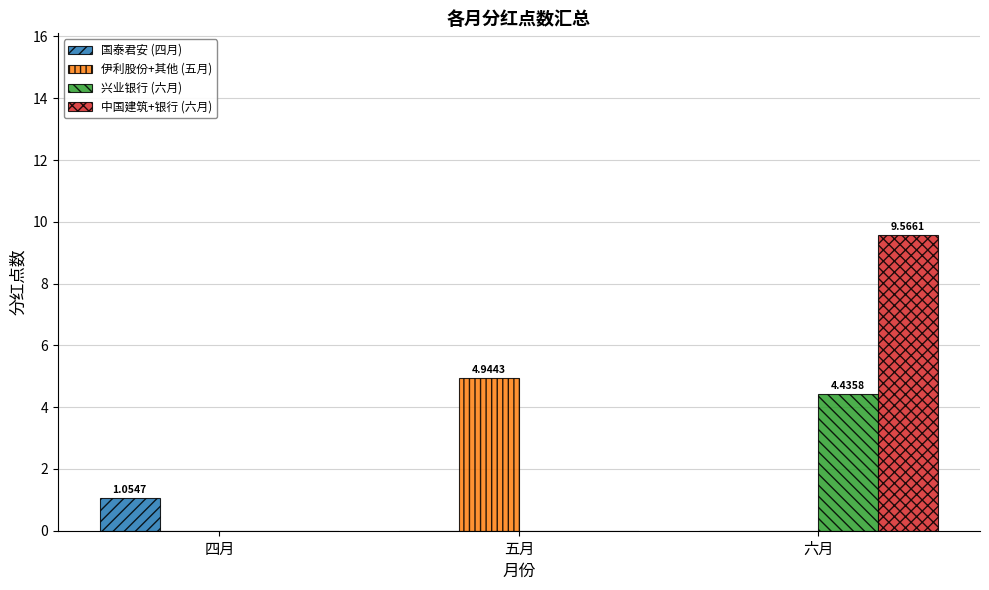

What is the sum of all 中国建筑+银行 (六月) values?

9.6